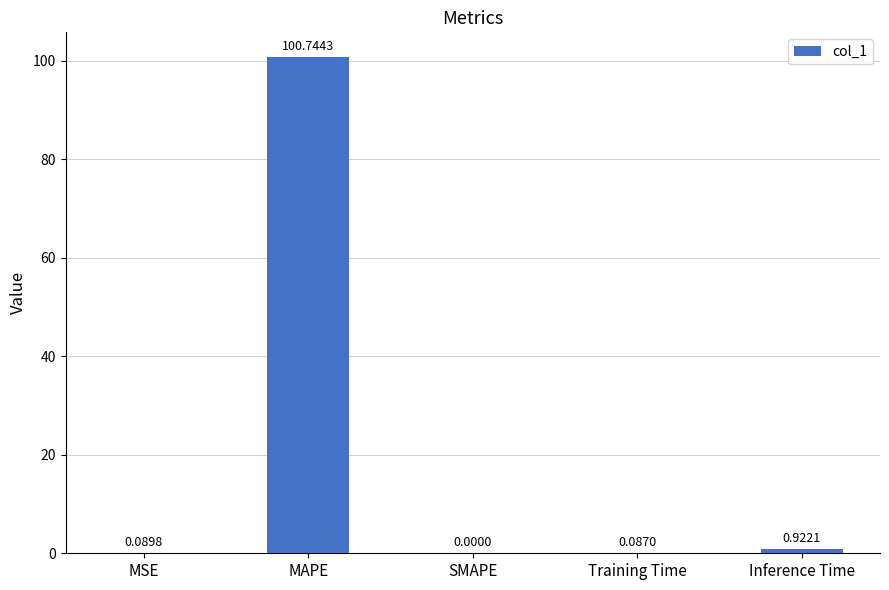

Between Inference Time and MSE, which is larger?

Inference Time